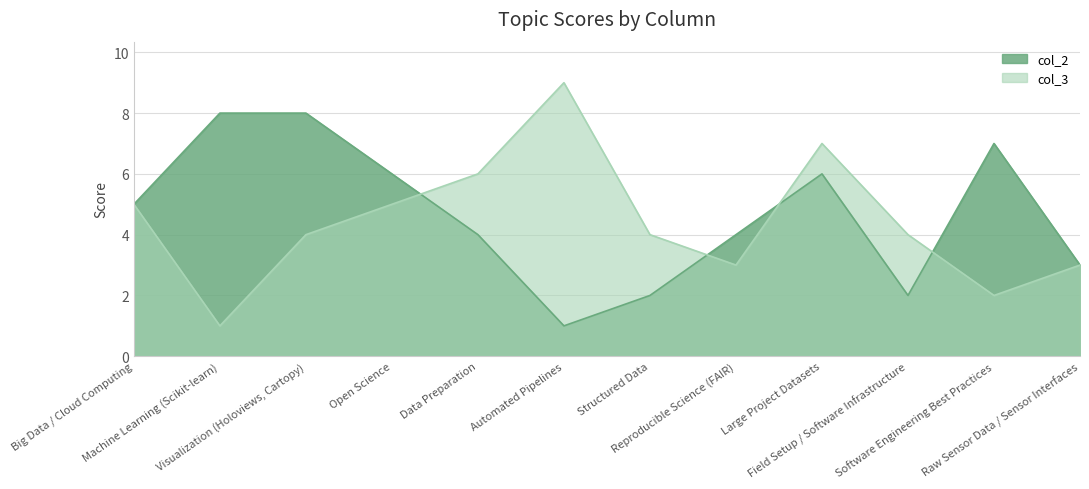

Is the value of col_3 at Big Data / Cloud Computing greater than the value of col_2 at Open Science?

No